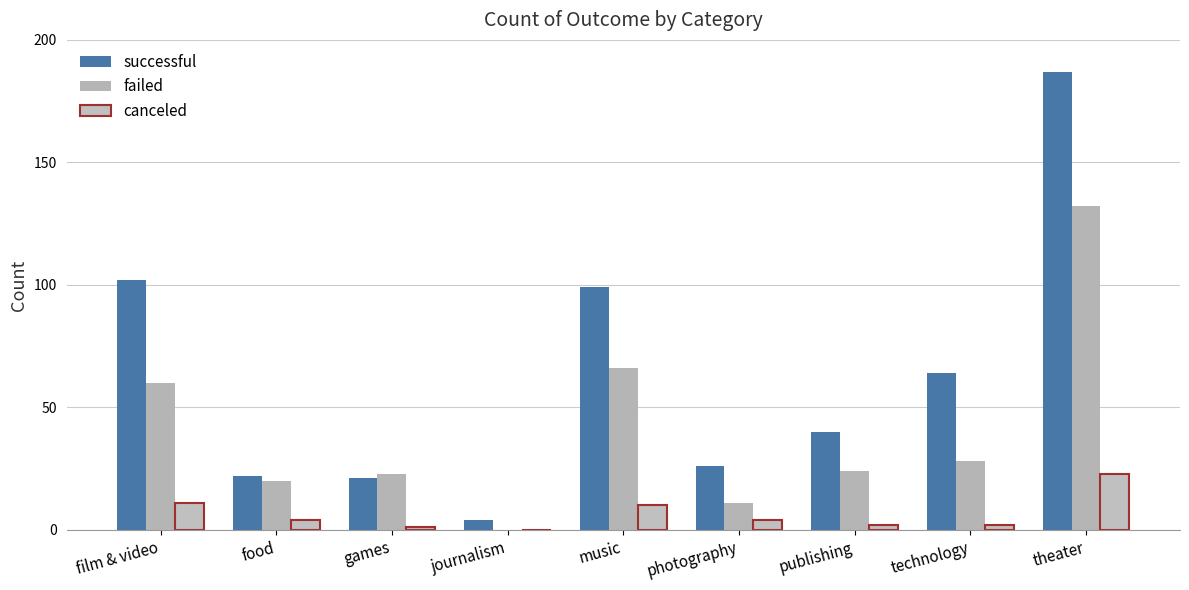

The value of canceled at food is 1. True or false?

False